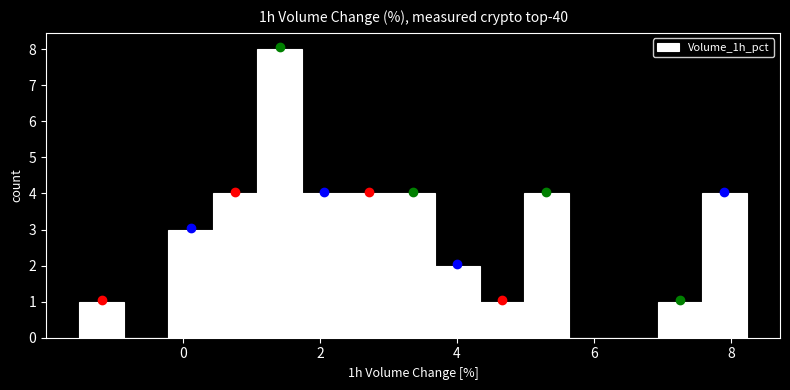

Around what value on the x-axis is the tallest bar? Give the approximate position of its centre, as read against the axis.

1.4